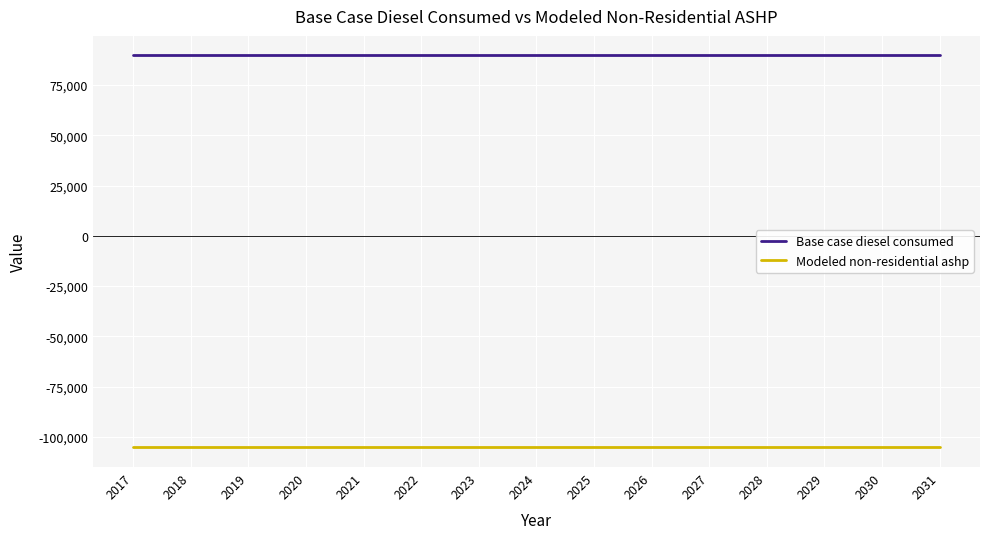

What is the minimum value for Base case diesel consumed?

89675.2